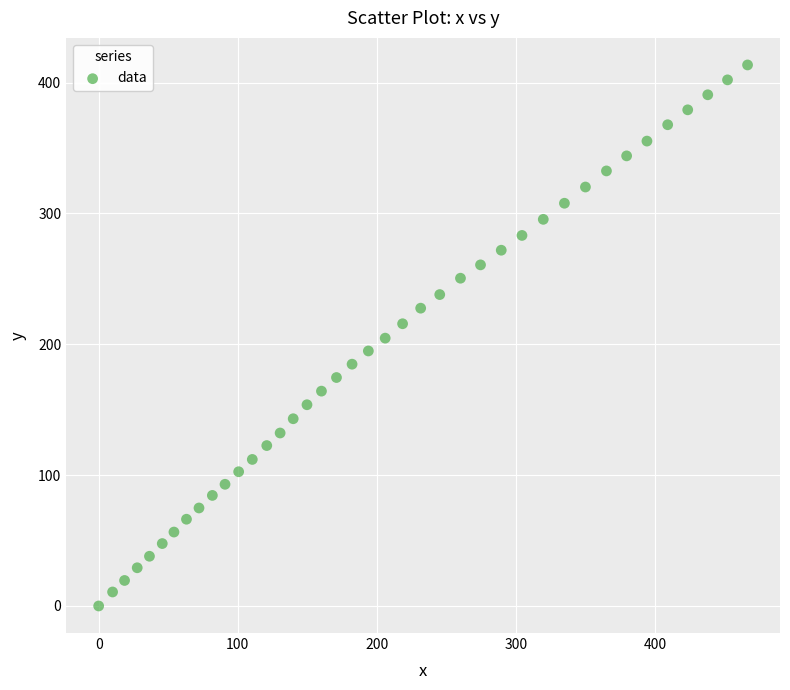

What is the range of Y values (max minus min)?

413.5